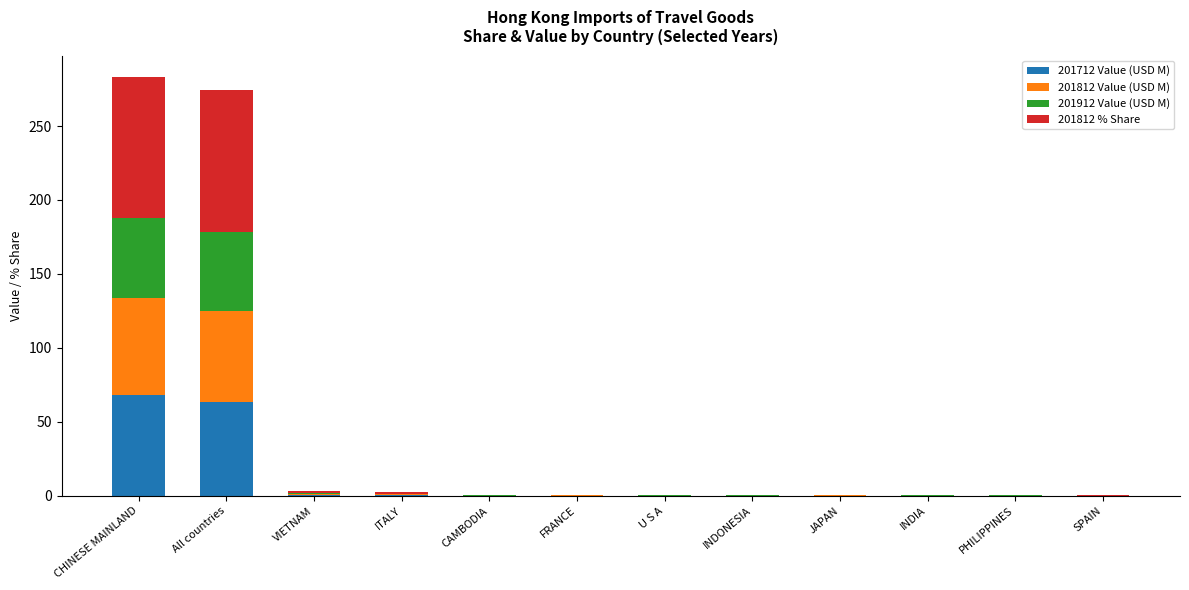

Are the bars grouped side by side (vs. stacked)?

No